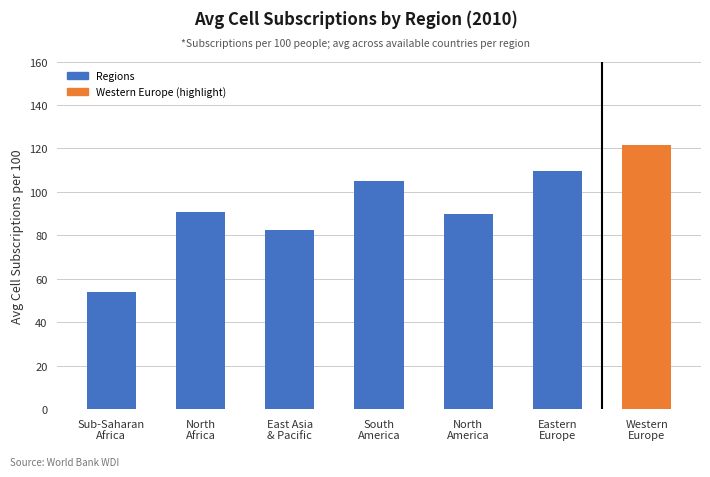

Between Western
Europe and East Asia
& Pacific, which is larger?

Western
Europe